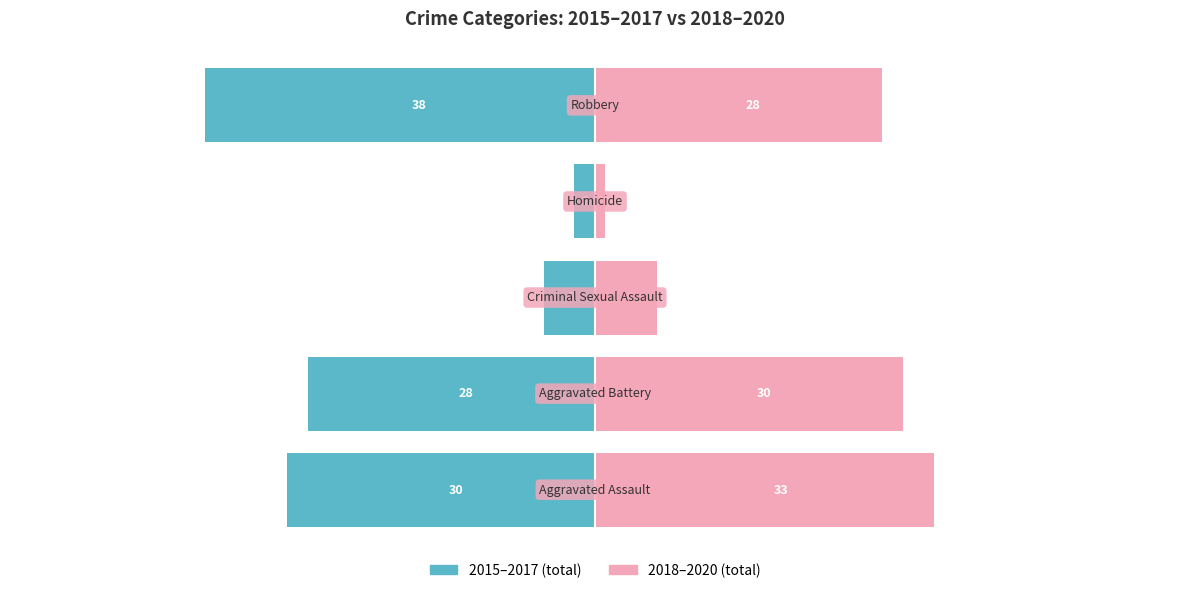

List the labels in order of 2015–2017 (avg sum) value, smallest first.

4, 0, 1, 2, 3